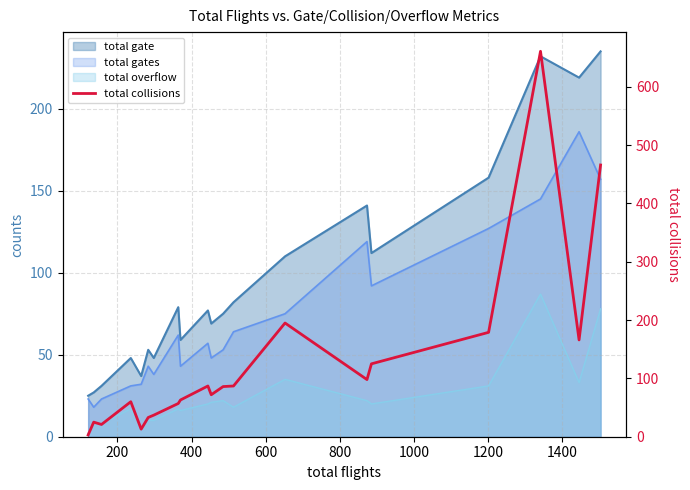

What is the smallest value displayed?

3